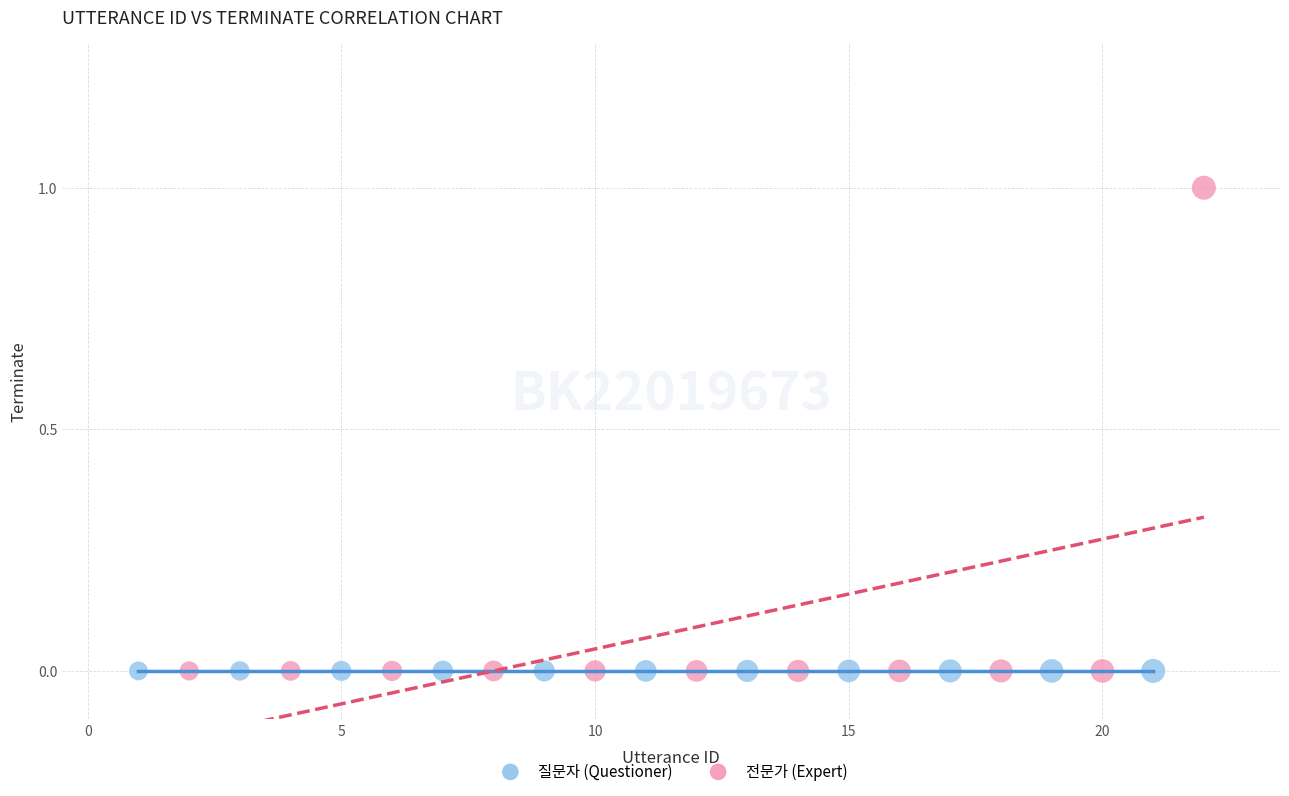

Which series contains the highest Y value?

전문가 (Expert)